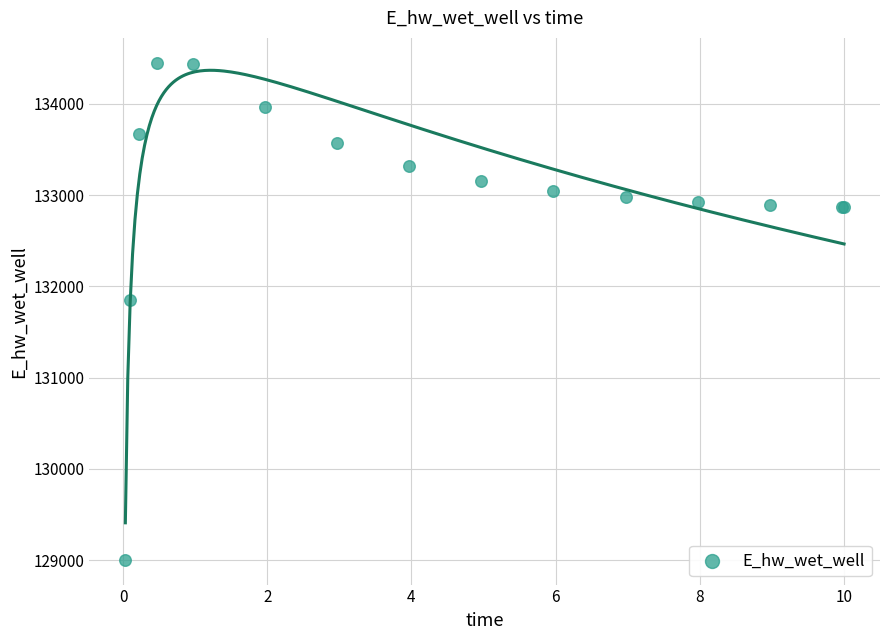

What Y value in the scatter plot is closest to 131726?

131844.5